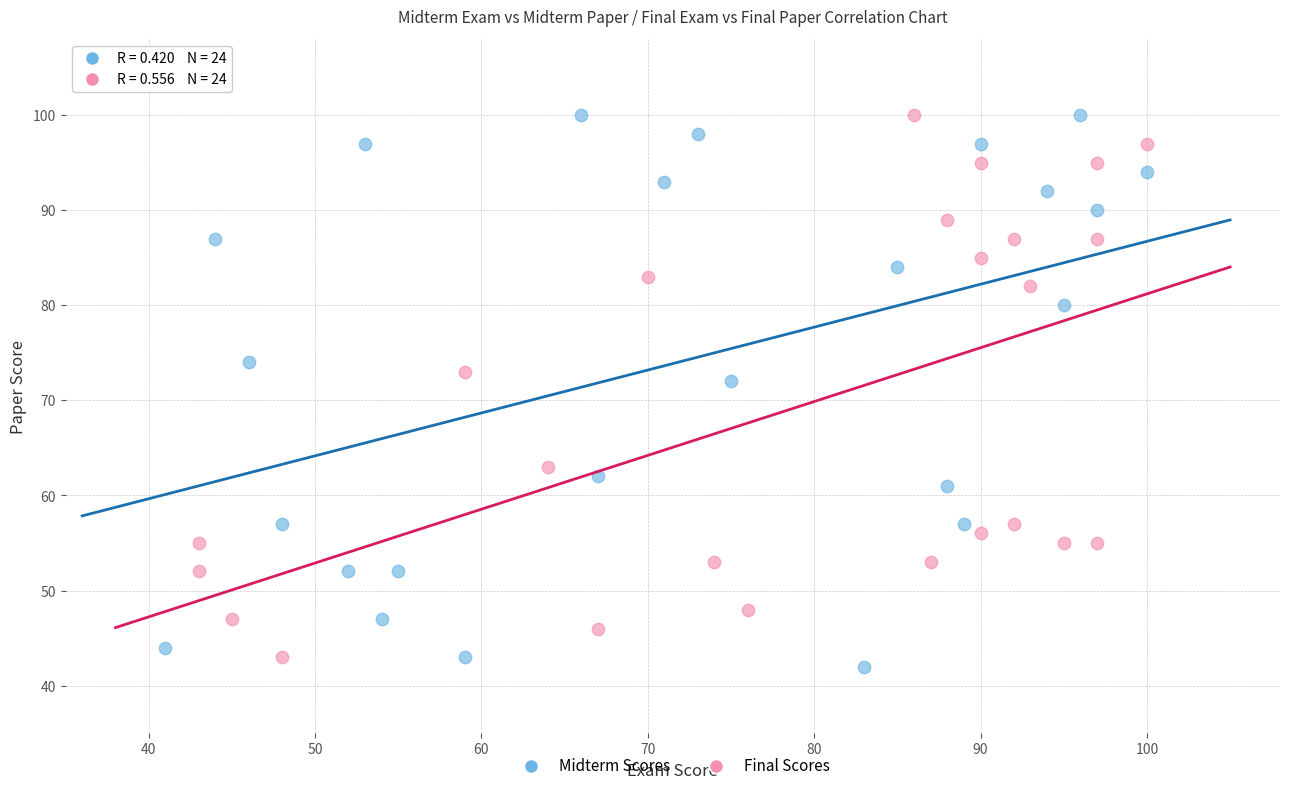

Which series has the largest Y range (max minus min)?

Midterm Scores